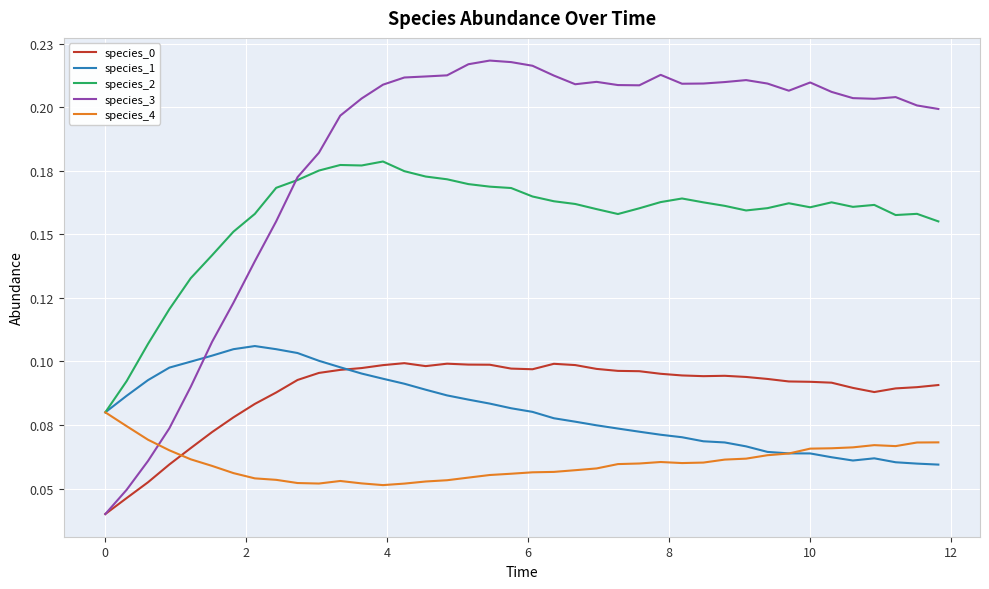

True or false: species_3 has more than 2 interior local peaks.

True